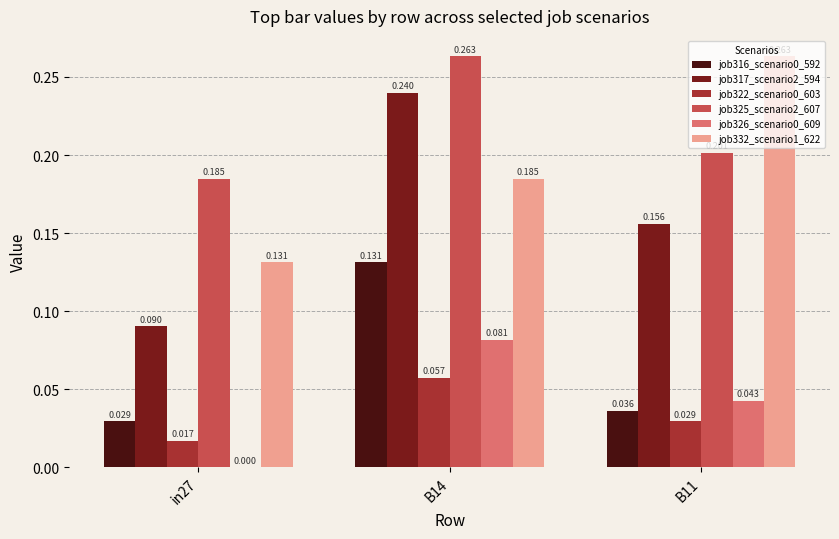

What is the minimum value for job325_scenario2_607?

0.2